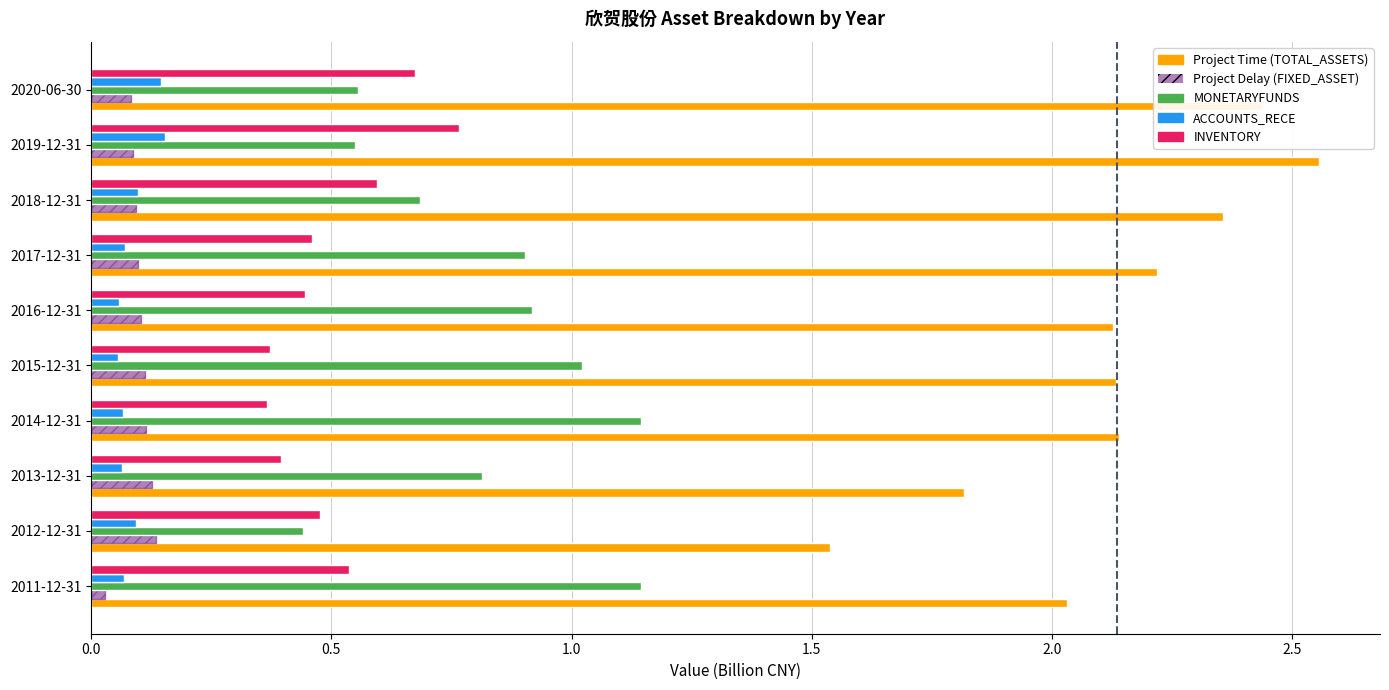

What is the difference between the highest and lowest values at 2018-12-31?

2.3